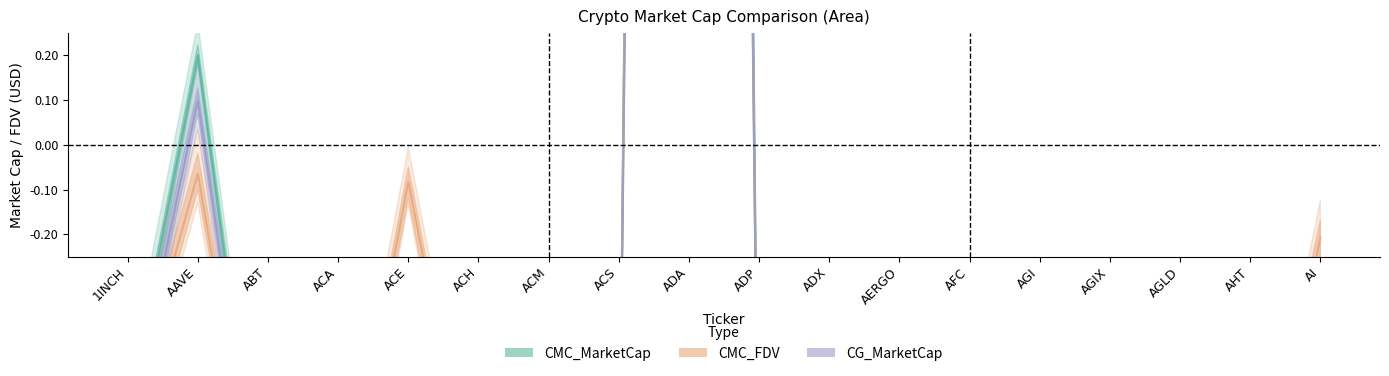

True or false: CMC_FDV has more than 0 interior local peaks.

True